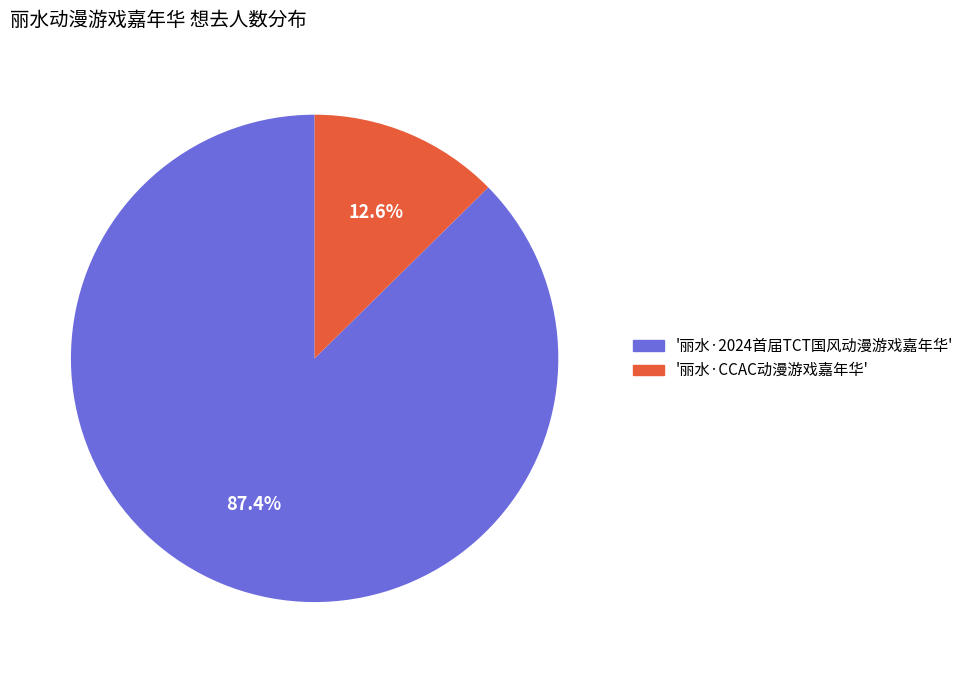

Does '丽水·2024首届TCT国风动漫游戏嘉年华' represent more than half of the total?

Yes